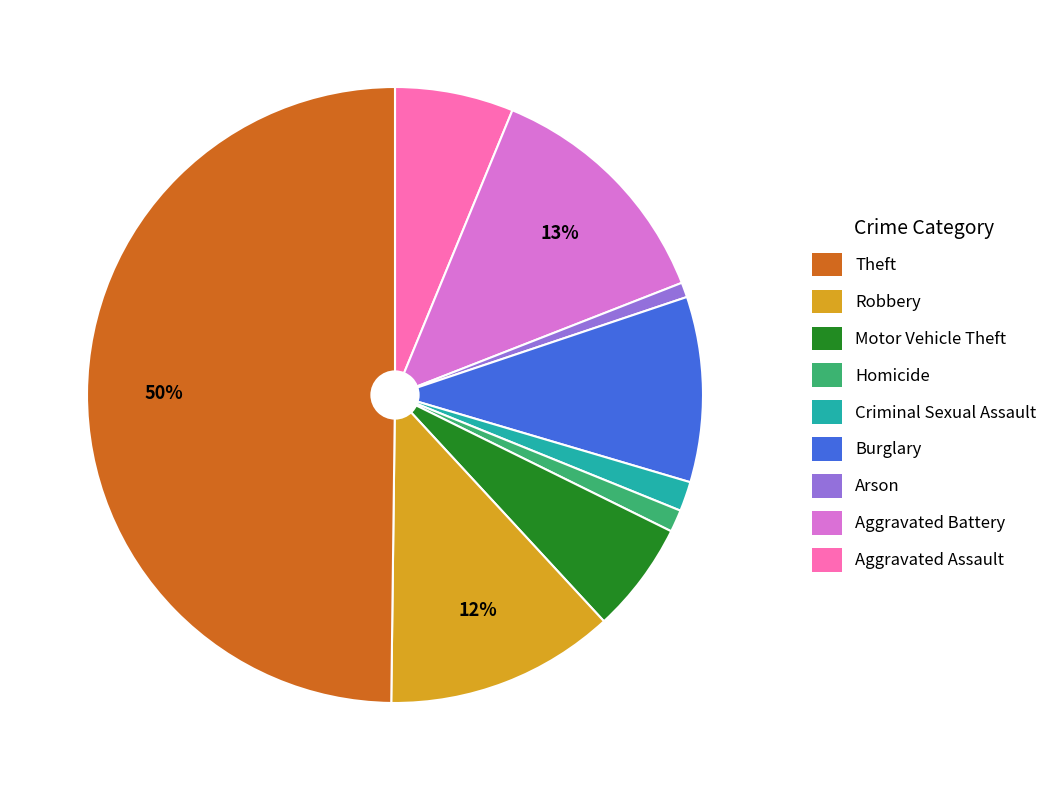

To the nearest percent, what is the difference between the largest and smallest slice percentages?

49%